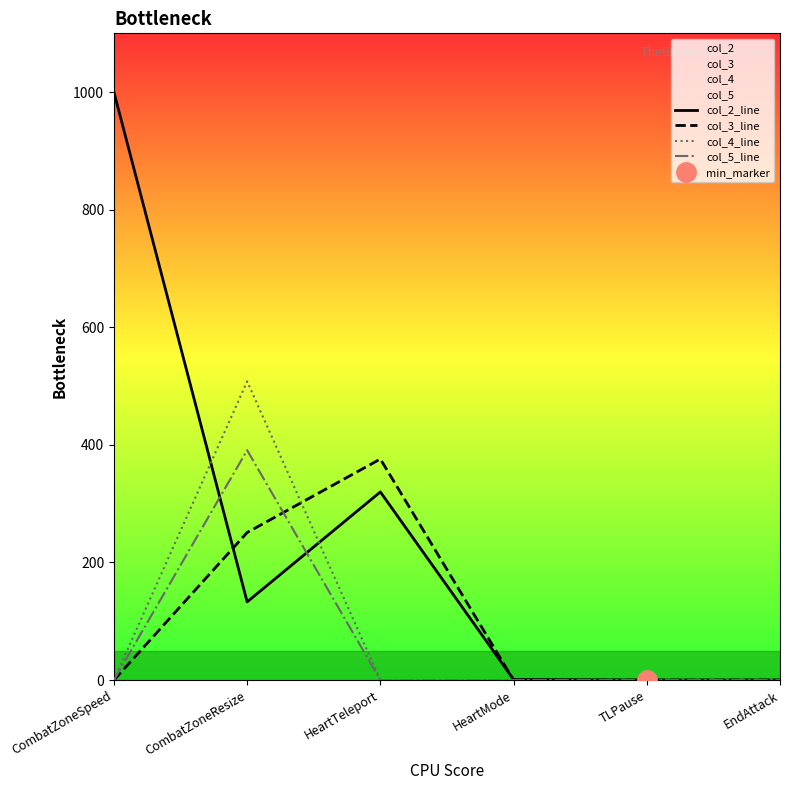

Count the number of data series in this chart.

4